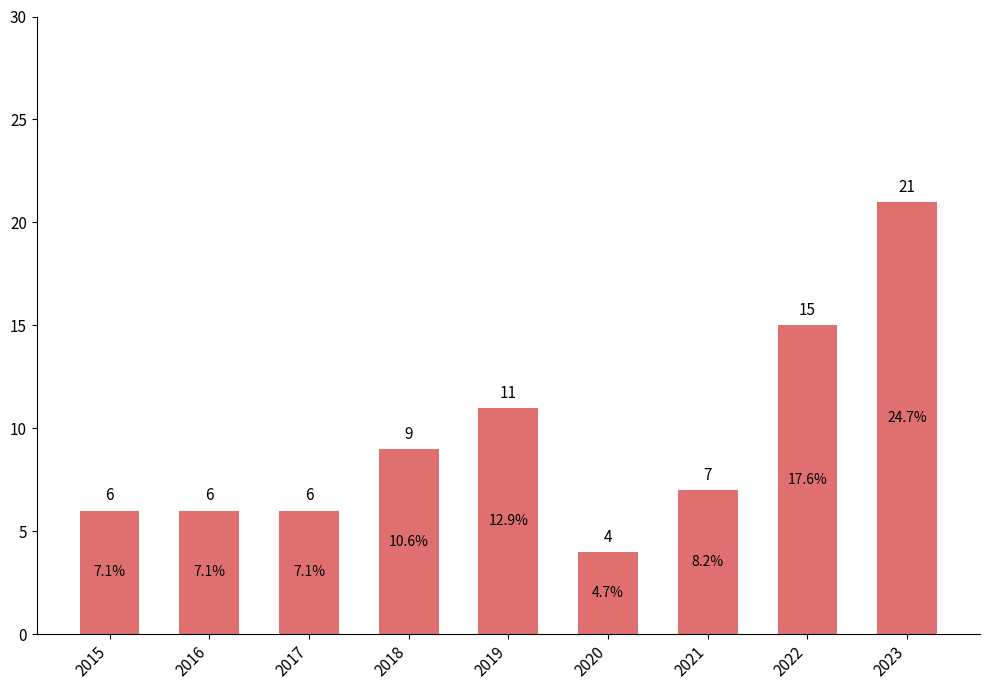

How many distinct data groups are displayed?

1